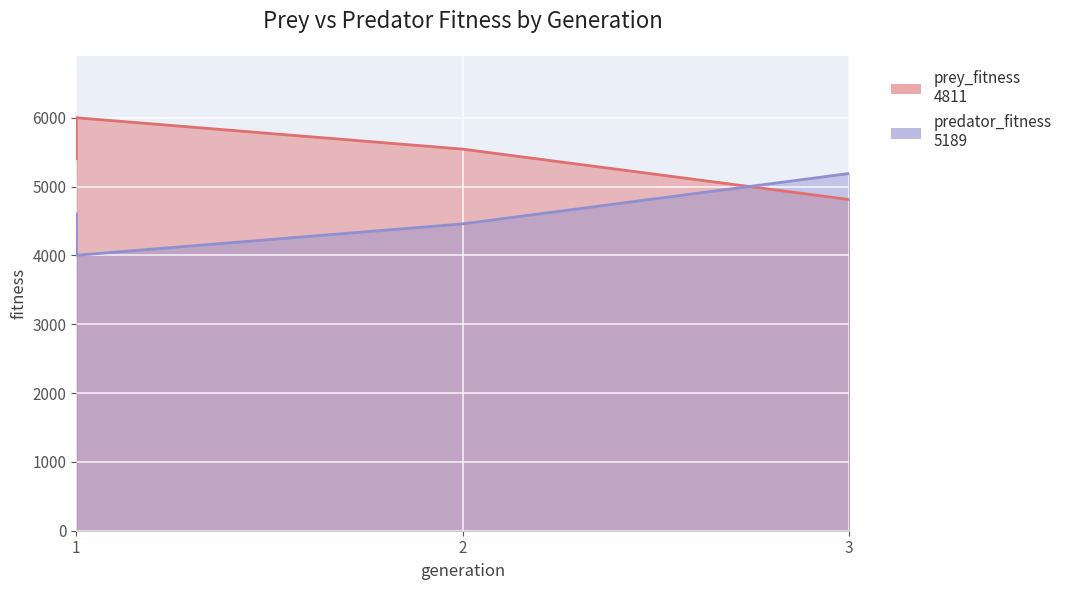

How many lines are shown in the chart?

2